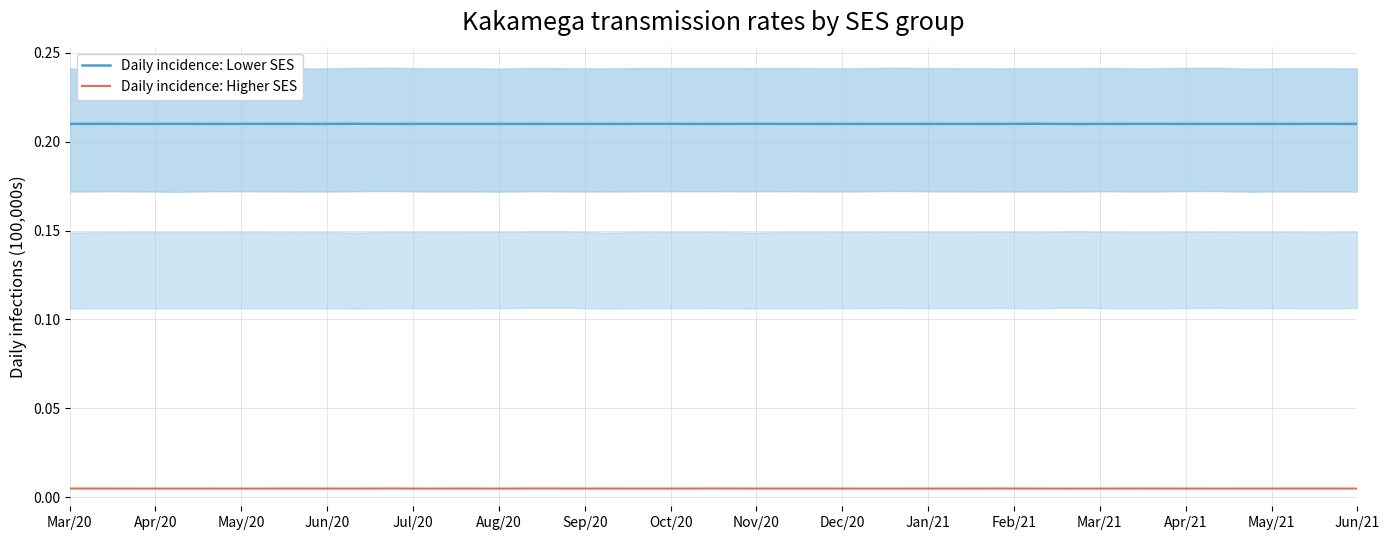

True or false: Daily incidence: Higher SES and Daily incidence: Lower SES intersect in this chart.

False